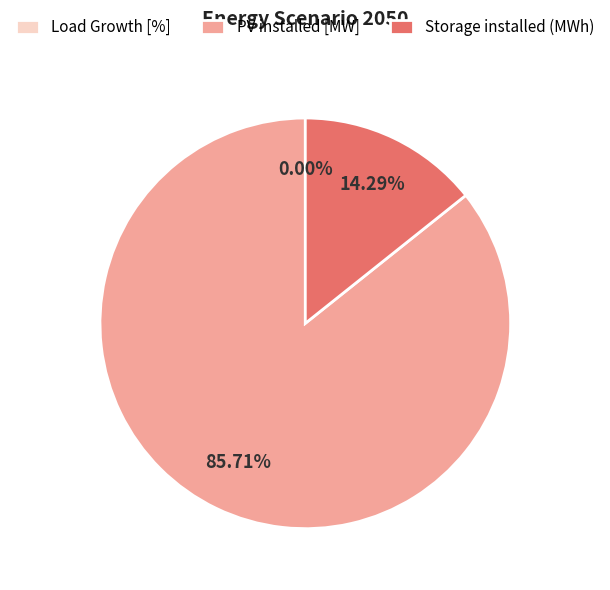

Is PV installed [MW] the majority of the pie?

Yes